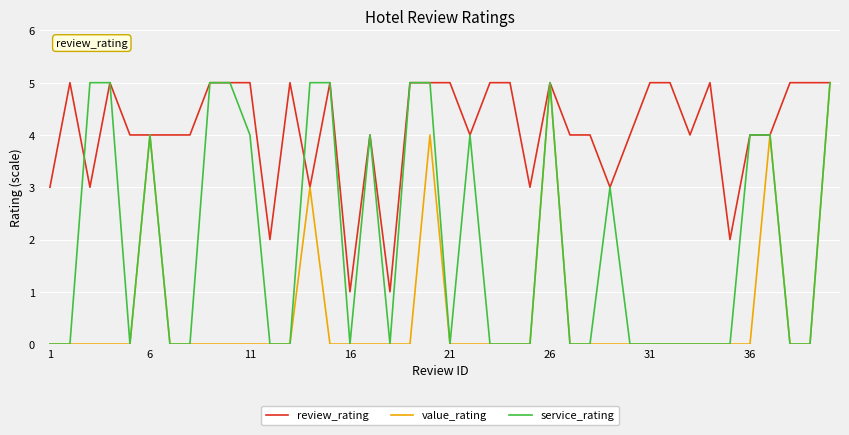

Rank the series by their average value, from lowest to highest.

value_rating, service_rating, review_rating